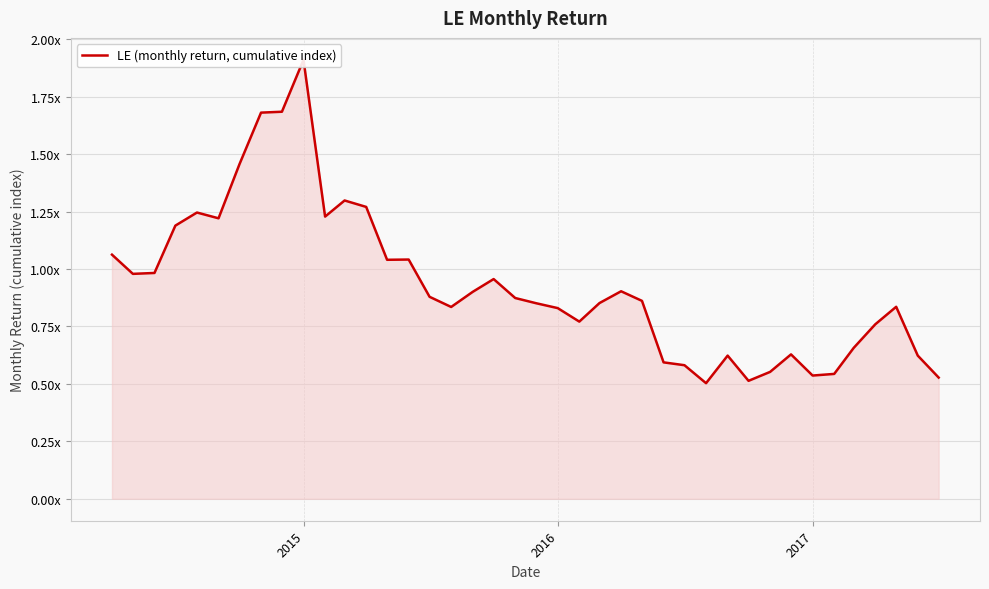

How many distinct data groups are displayed?

1